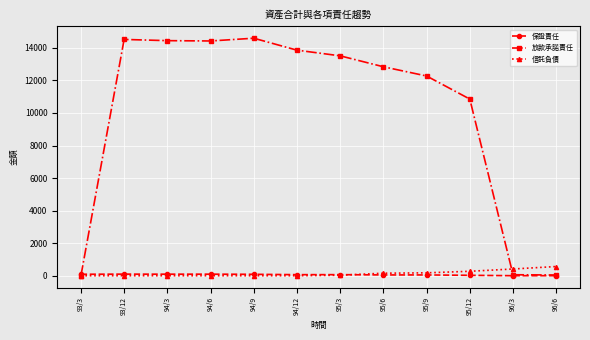

Is the value of 放款承諾責任 at 94/12 greater than the value of 保證責任 at 94/9?

Yes